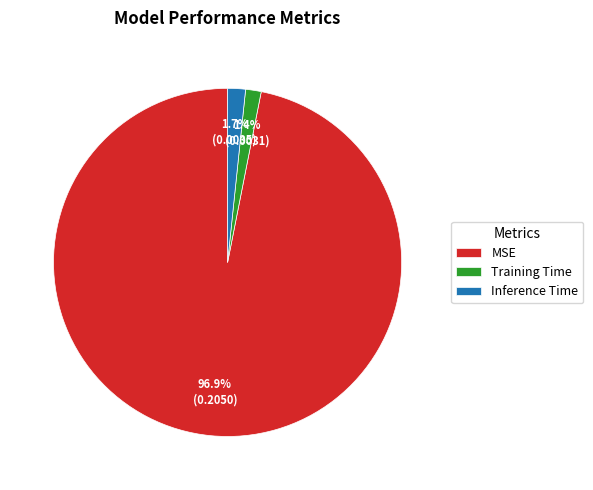

Which slice is the largest?

MSE